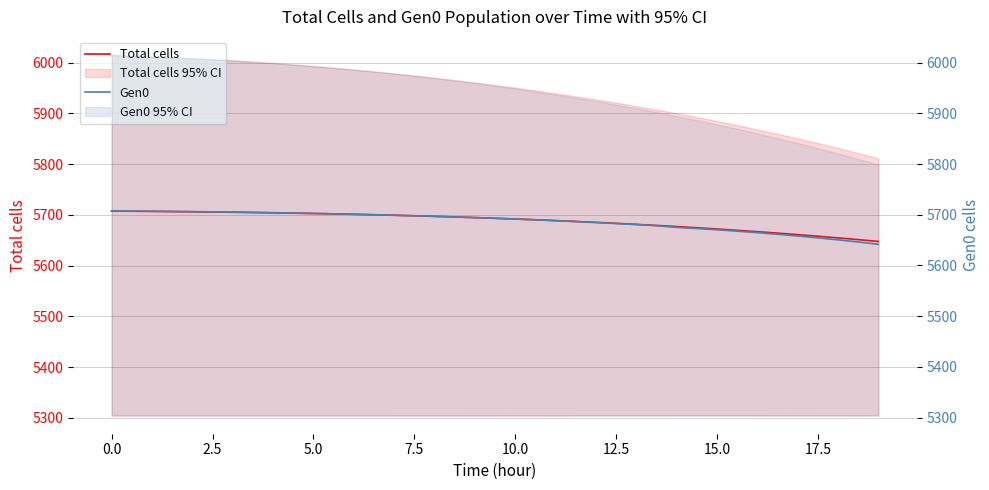

List the series in order of their peak value, highest first.

Total cells, Gen0